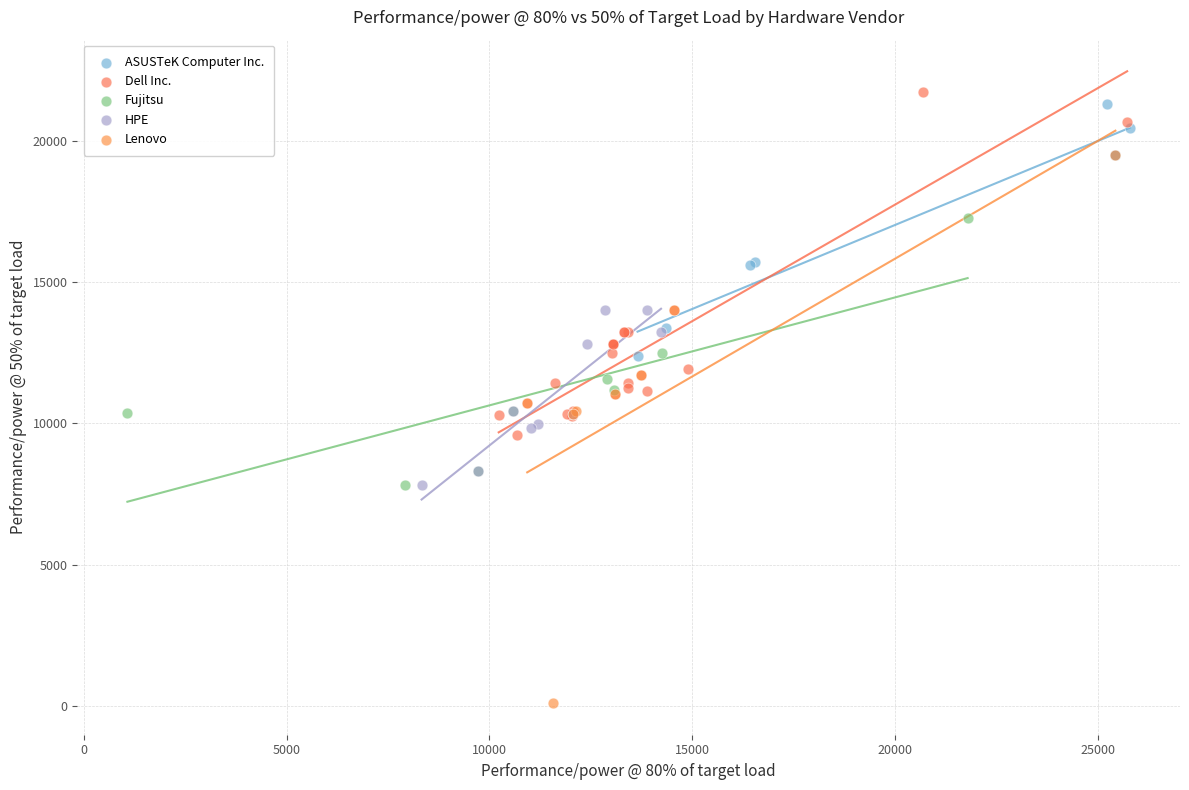

Which series has the widest spread of Y values?

Lenovo